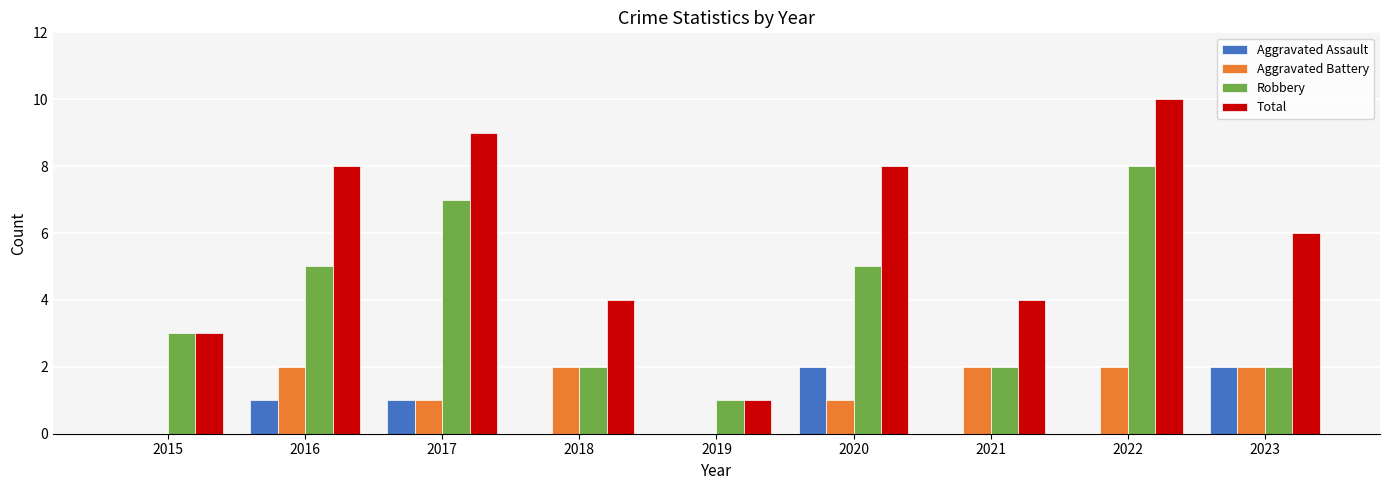

Which series has the largest total across all categories?

Total